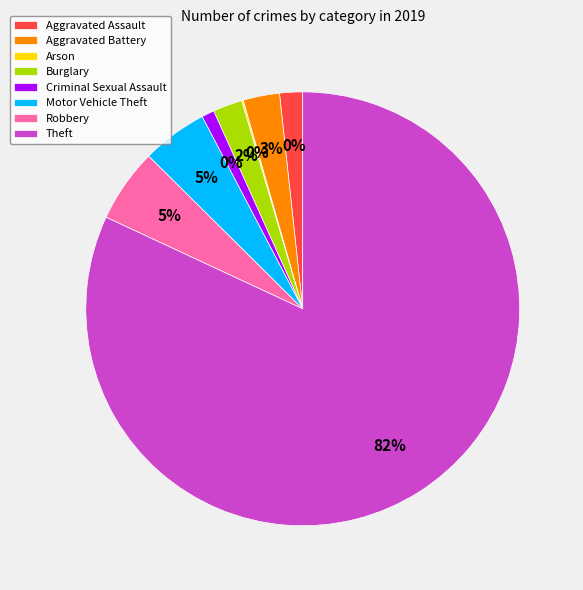

To the nearest percent, what is the combined percentage of Robbery and Aggravated Battery?

8%